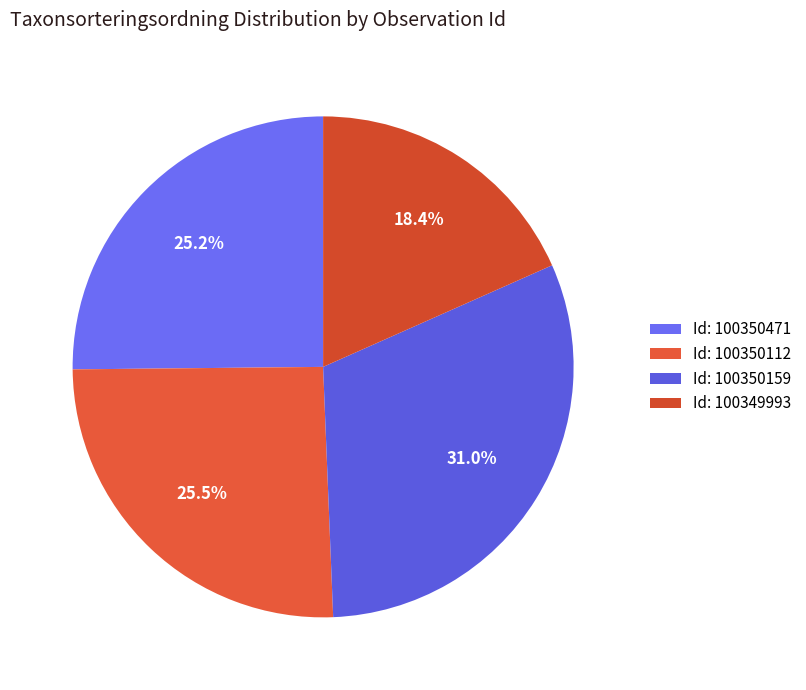

How many segments does this pie chart have?

4